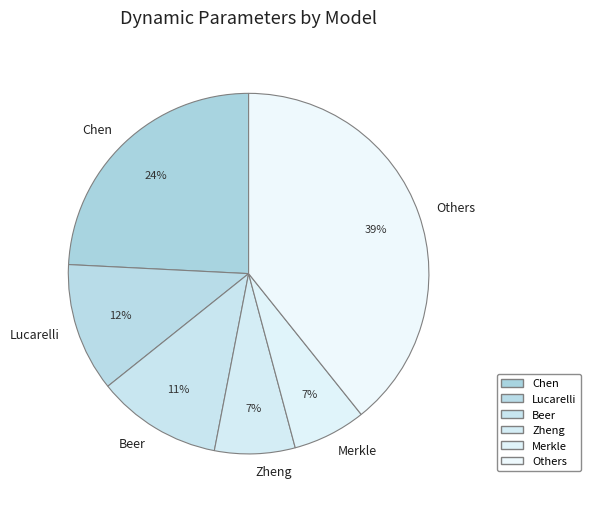

Which slice is the largest?

Others